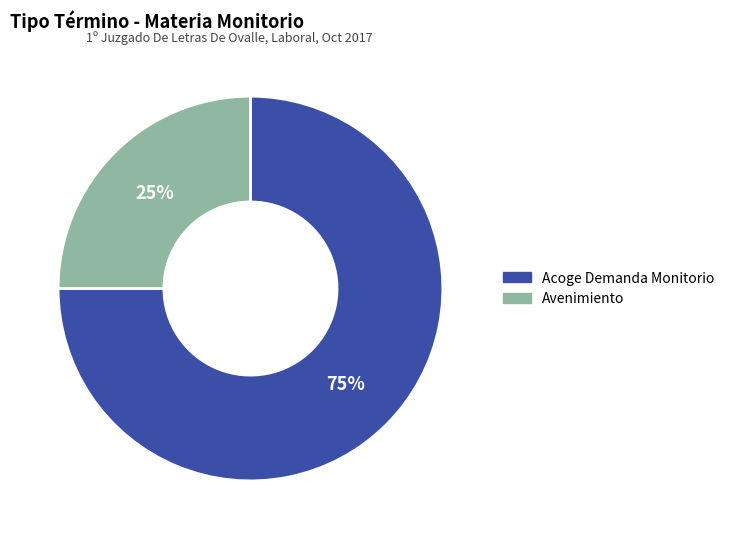

Approximately how many times larger is the value at Avenimiento compared to Acoge Demanda Monitorio?

0.3